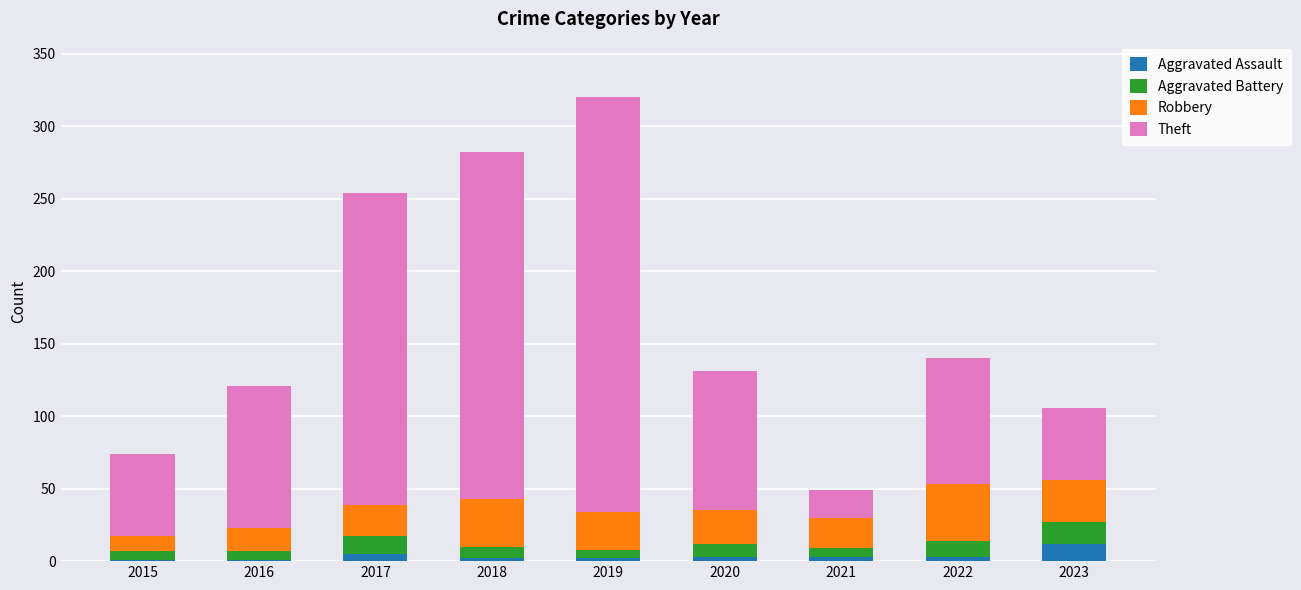

At which category is the sum across all series the highest?

2019